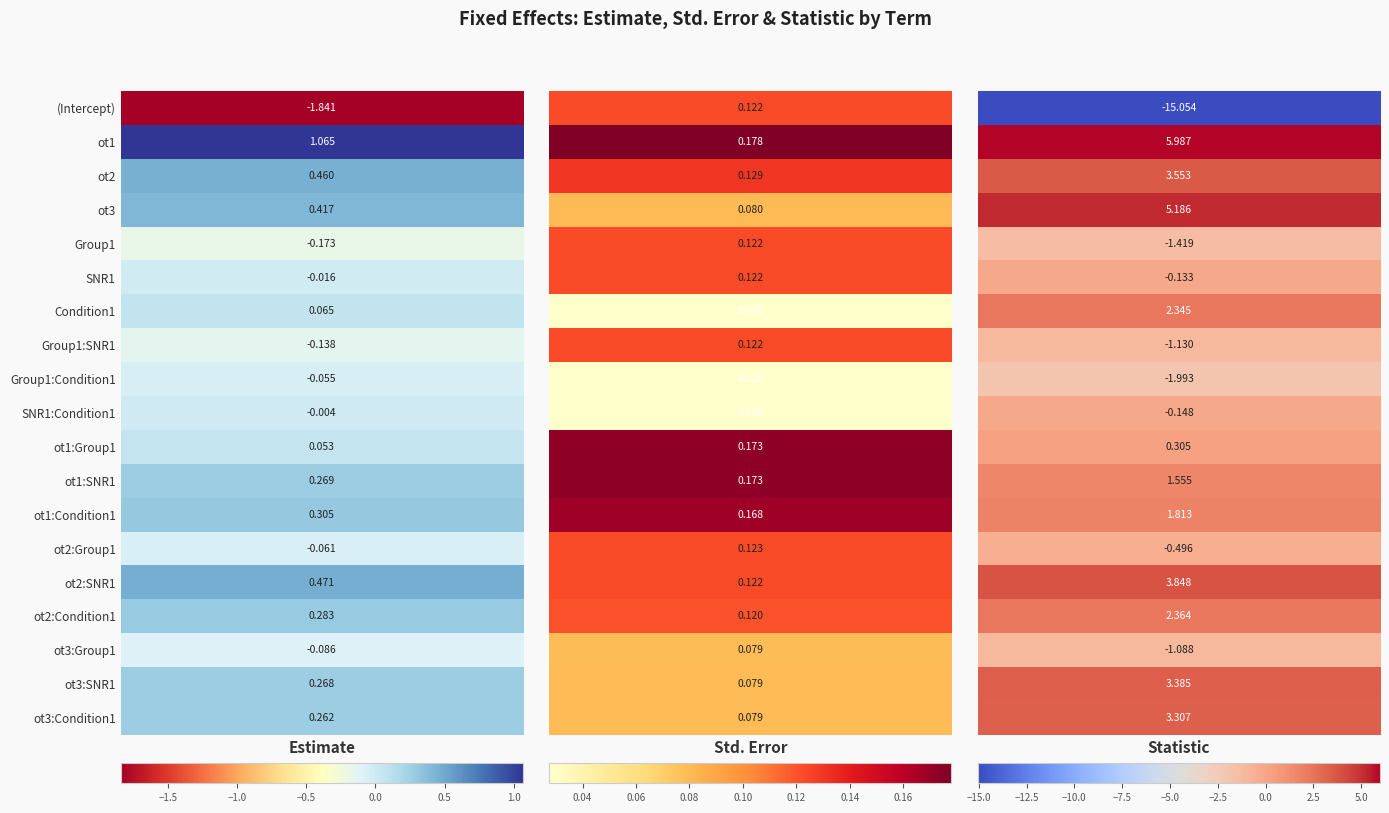

What is the difference between the maximum and minimum values in the ot2 series?

3.4